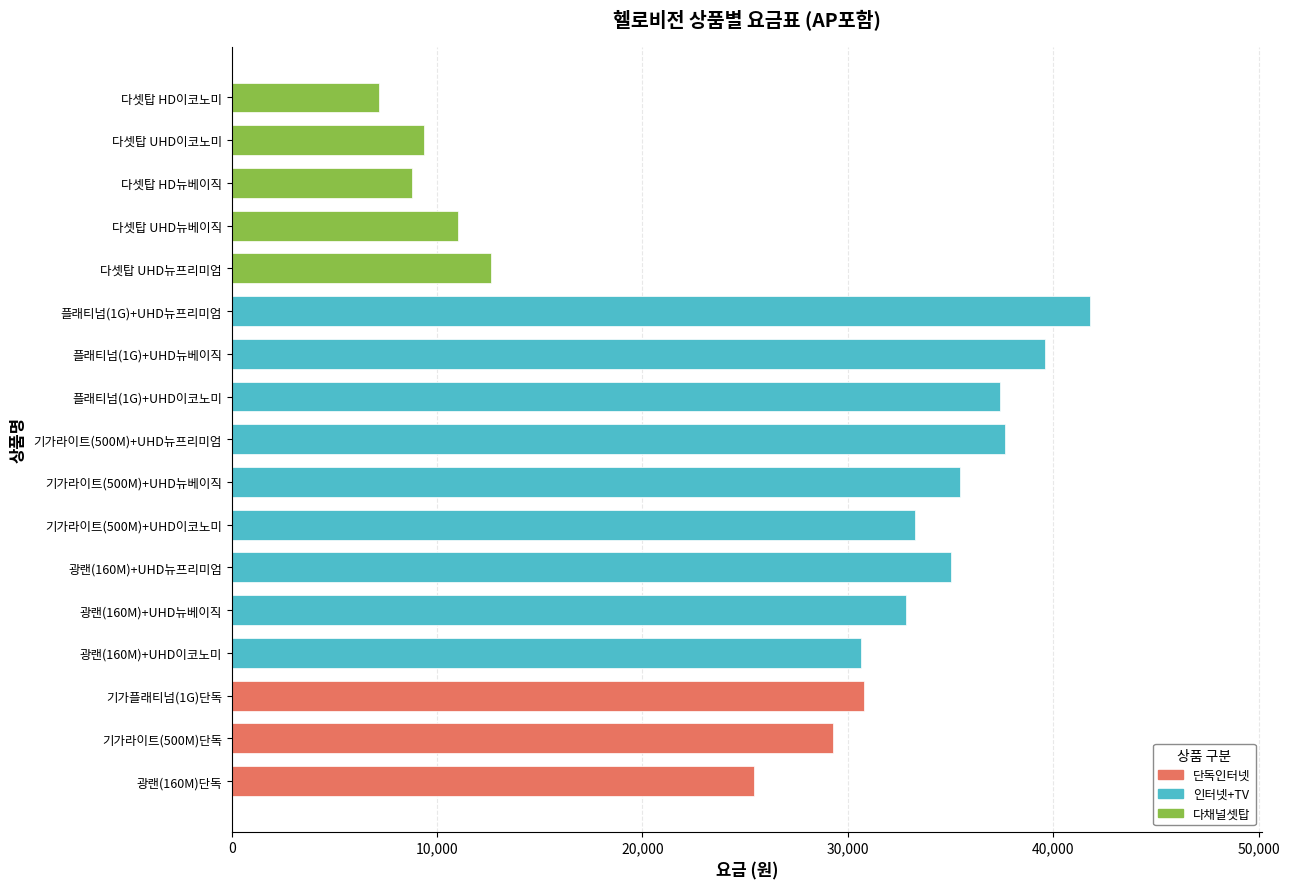

How many data points does each series have?

17